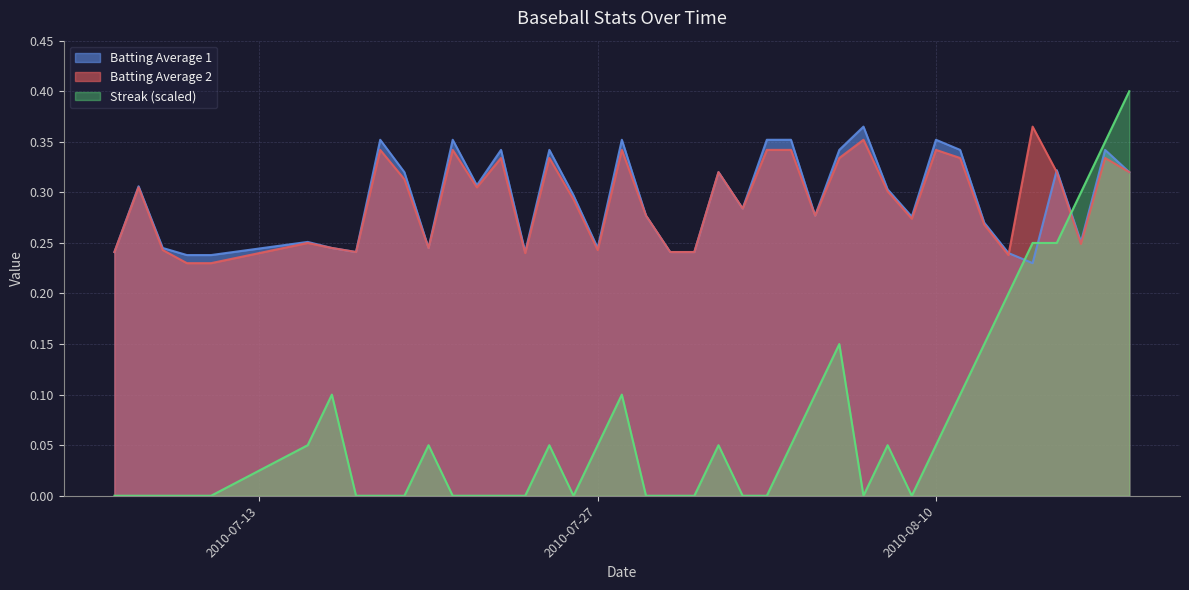

True or false: Streak (scaled) and Batting Average 1 cross at least once.

True